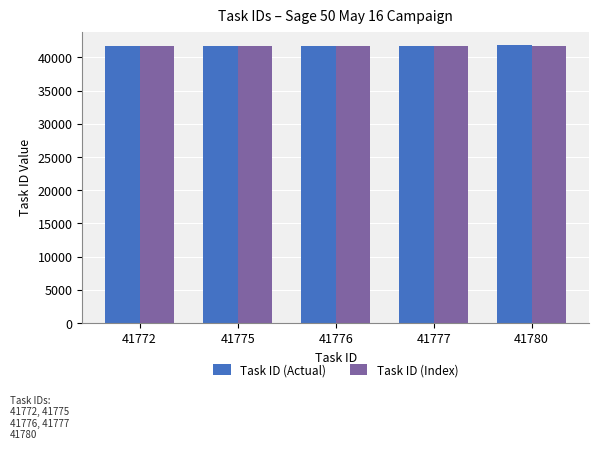

The Task ID (Index) series shows 26247 at 41777. True or false?

False